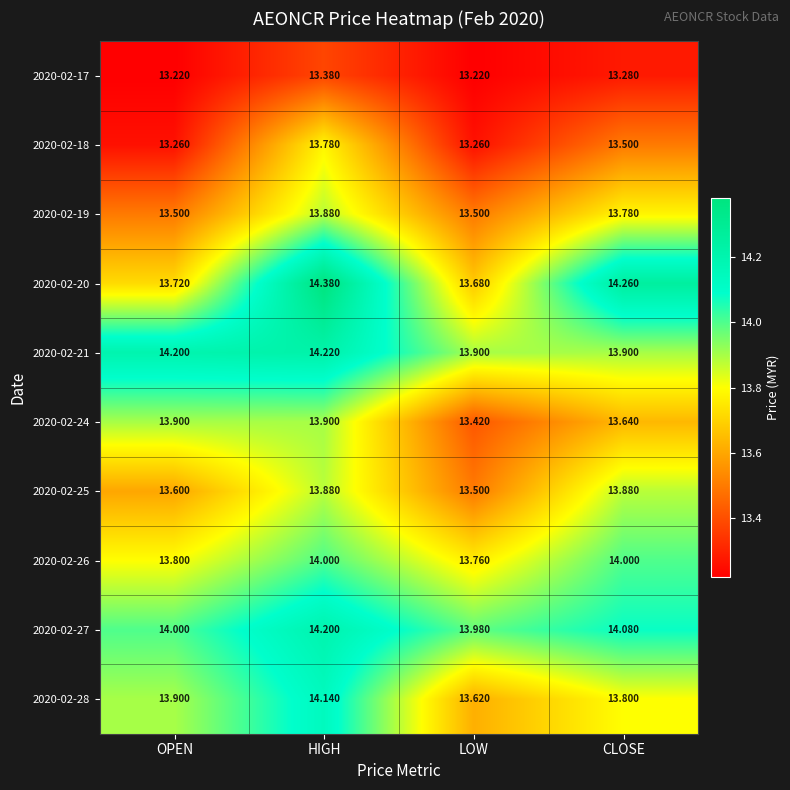

At which category is the sum across all series the highest?

HIGH